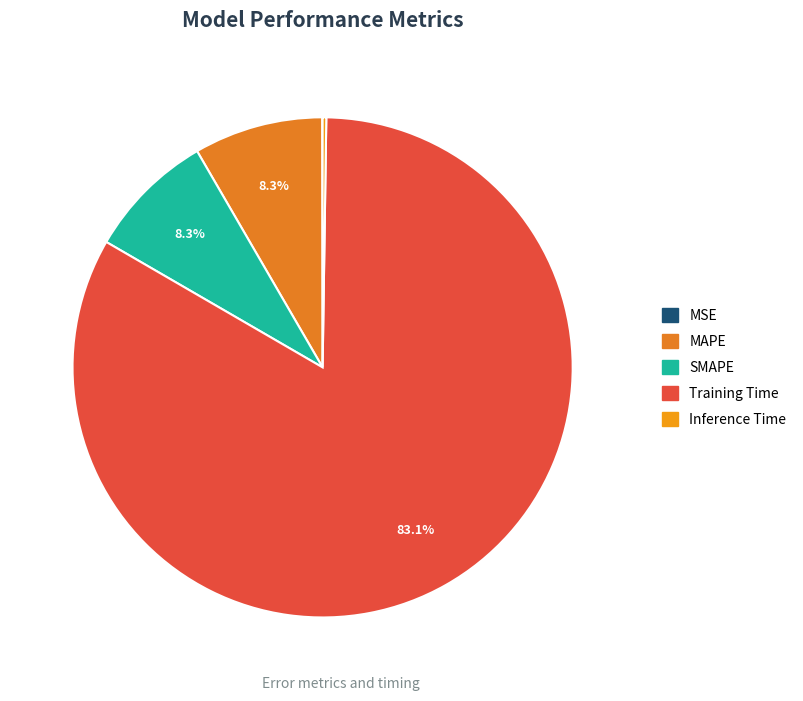

The Training Time slice represents 83% of the pie. True or false?

True